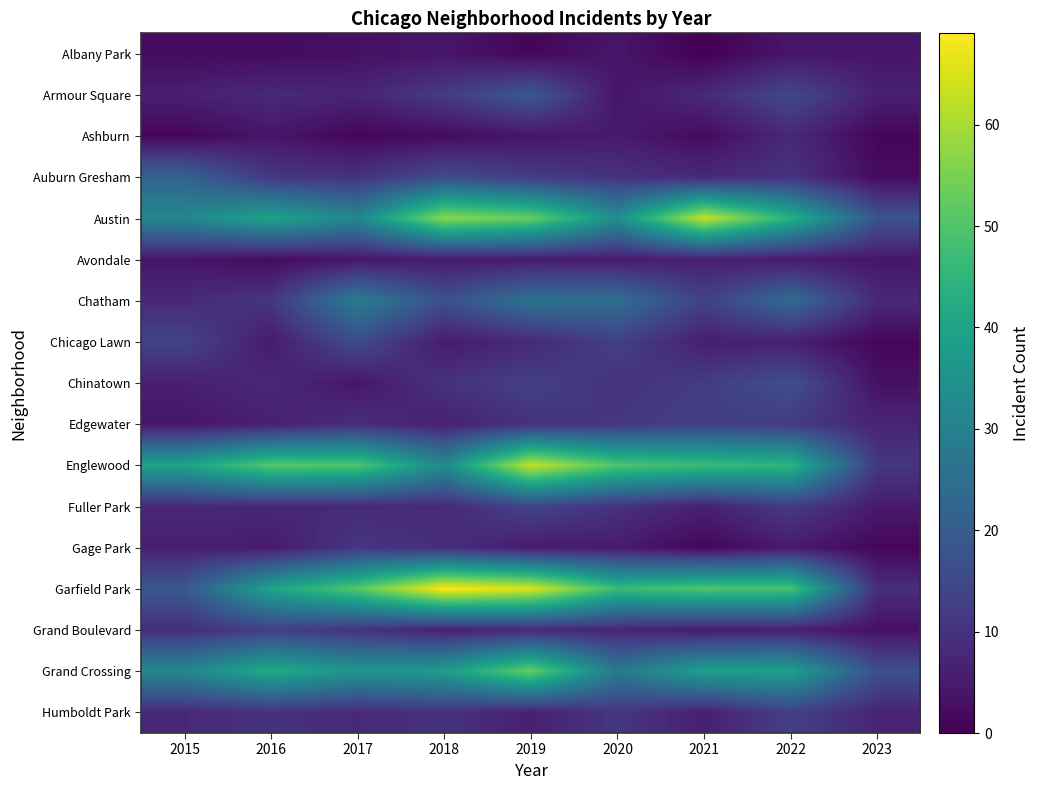

Reading right to left, what are all the values shown in this chart?

Albany Park: 2023=4	2022=4	2021=0	2020=4	2019=1	2018=4	2017=3	2016=2	2015=2
Armour Square: 2023=6	2022=15	2021=8	2020=4	2019=19	2018=12	2017=7	2016=8	2015=6
Ashburn: 2023=1	2022=8	2021=2	2020=5	2019=4	2018=2	2017=1	2016=4	2015=1
Auburn Gresham: 2023=2	2022=10	2021=8	2020=10	2019=12	2018=16	2017=10	2016=11	2015=22
Austin: 2023=18	2022=44	2021=63	2020=34	2019=53	2018=57	2017=32	2016=40	2015=32
Avondale: 2023=4	2022=5	2021=6	2020=5	2019=5	2018=5	2017=4	2016=2	2015=4
Chatham: 2023=8	2022=24	2021=13	2020=25	2019=26	2018=17	2017=29	2016=11	2015=8
Chicago Lawn: 2023=1	2022=6	2021=6	2020=13	2019=8	2018=5	2017=16	2016=5	2015=14
Chinatown: 2023=3	2022=17	2021=12	2020=10	2019=13	2018=10	2017=4	2016=8	2015=6
Edgewater: 2023=7	2022=12	2021=13	2020=11	2019=10	2018=6	2017=9	2016=6	2015=4
Englewood: 2023=11	2022=45	2021=47	2020=50	2019=63	2018=33	2017=50	2016=51	2015=40
Fuller Park: 2023=5	2022=12	2021=6	2020=10	2019=14	2018=8	2017=8	2016=8	2015=8
Gage Park: 2023=1	2022=5	2021=1	2020=5	2019=5	2018=9	2017=11	2016=5	2015=6
Garfield Park: 2023=9	2022=49	2021=50	2020=47	2019=65	2018=69	2017=51	2016=40	2015=19
Grand Boulevard: 2023=3	2022=6	2021=5	2020=7	2019=8	2018=6	2017=10	2016=13	2015=9
Grand Crossing: 2023=17	2022=39	2021=39	2020=28	2019=53	2018=38	2017=36	2016=42	2015=32
Humboldt Park: 2023=7	2022=13	2021=6	2020=11	2019=6	2018=10	2017=8	2016=10	2015=8